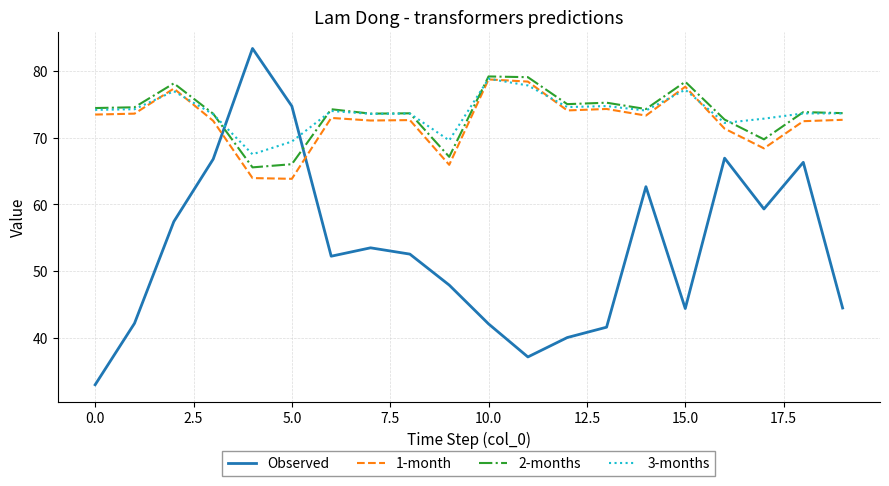

What is the highest value of the Observed series?

83.3